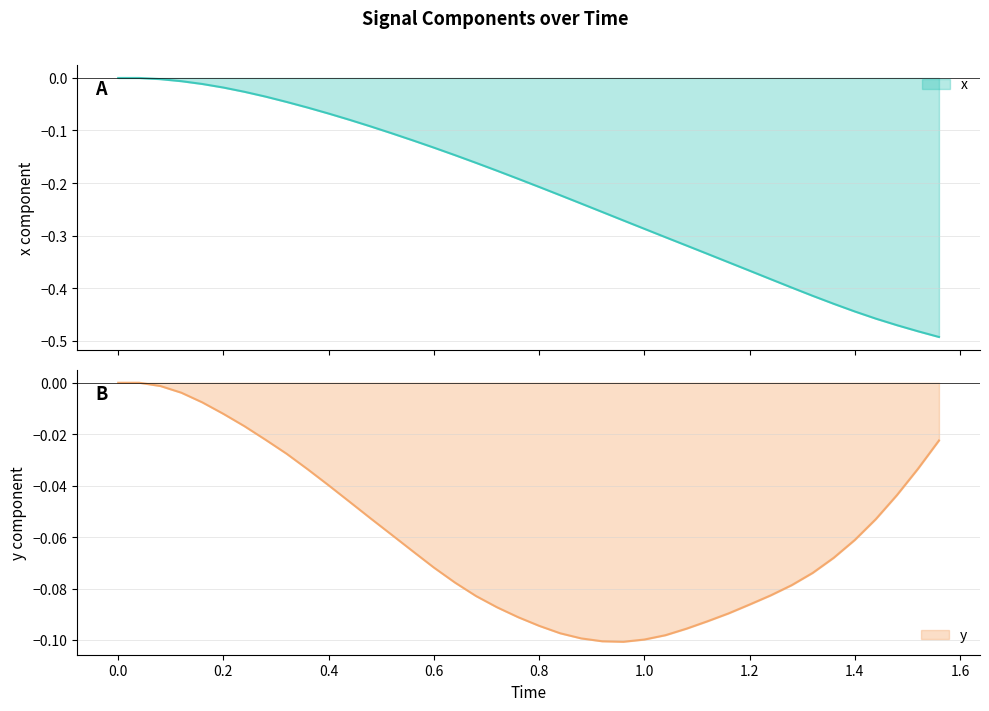

What is the average value of the x series?

-0.2